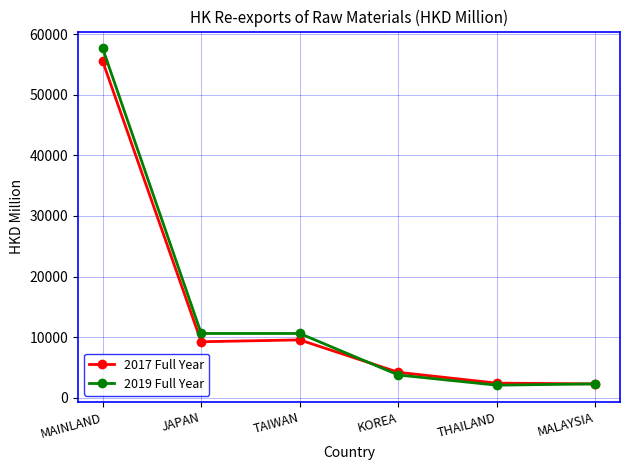

What is the lowest value of the 2019 Full Year series?

2082.6